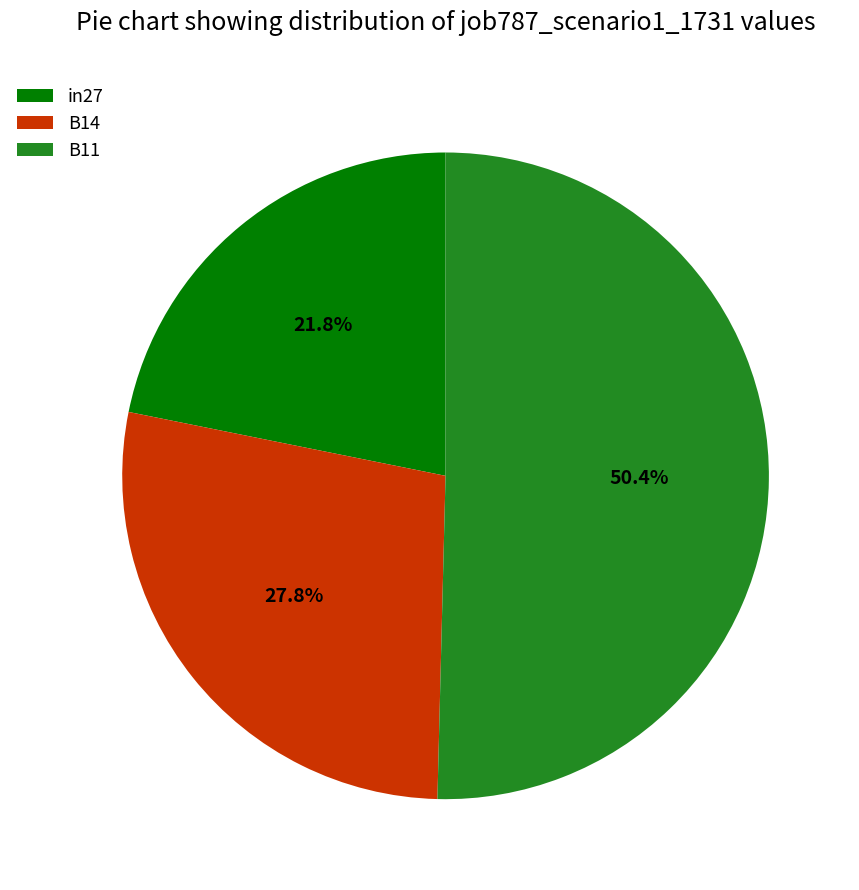

To the nearest percent, what is the average slice percentage?

33%